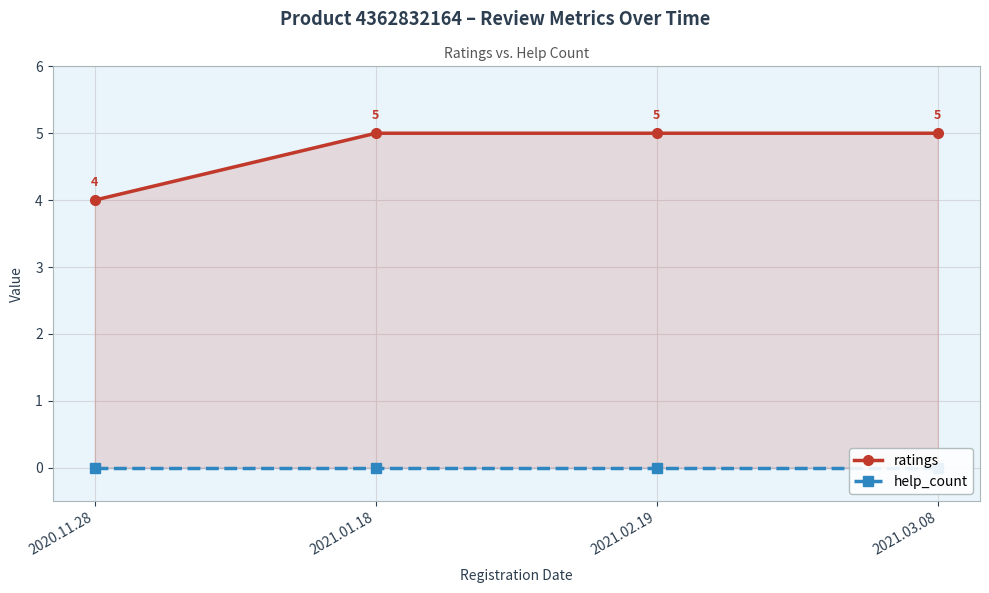

At 2020.11.28, list the series in order from largest to smallest.

ratings, help_count